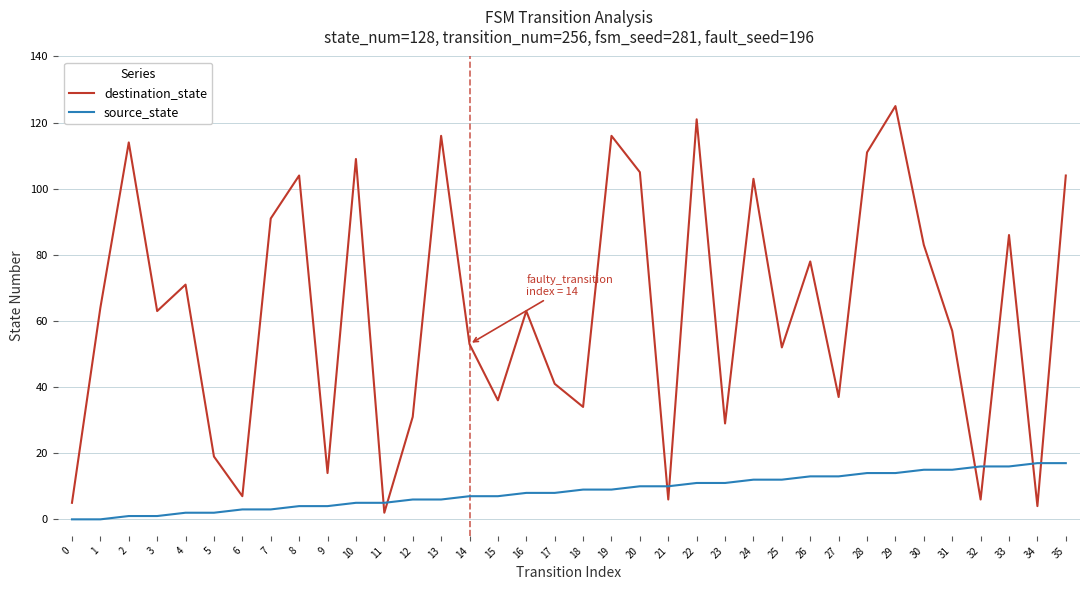

True or false: source_state has a value of 5 at 11.

True